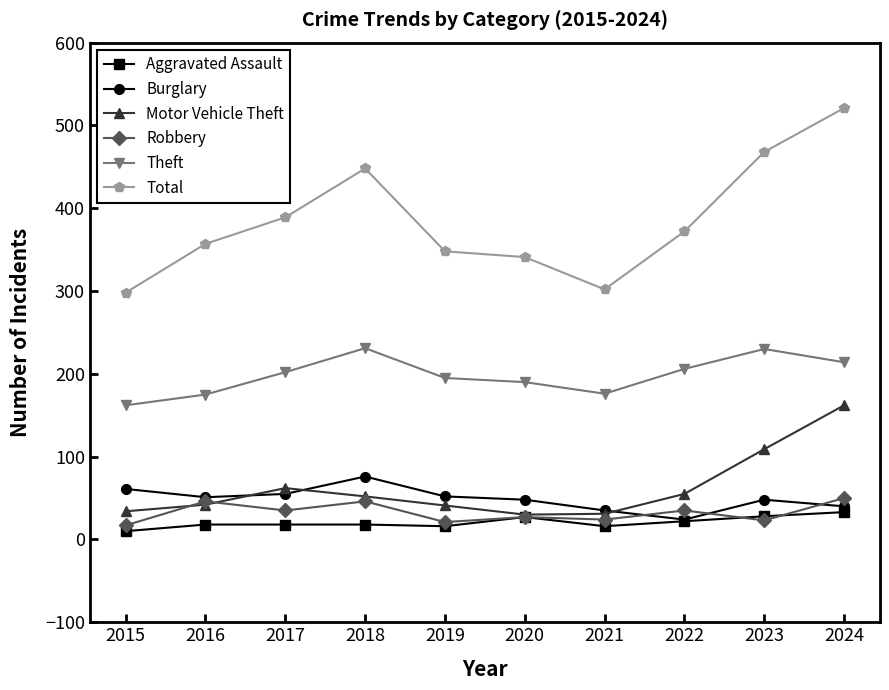

True or false: Aggravated Assault has a value of 58 at 2024.

False